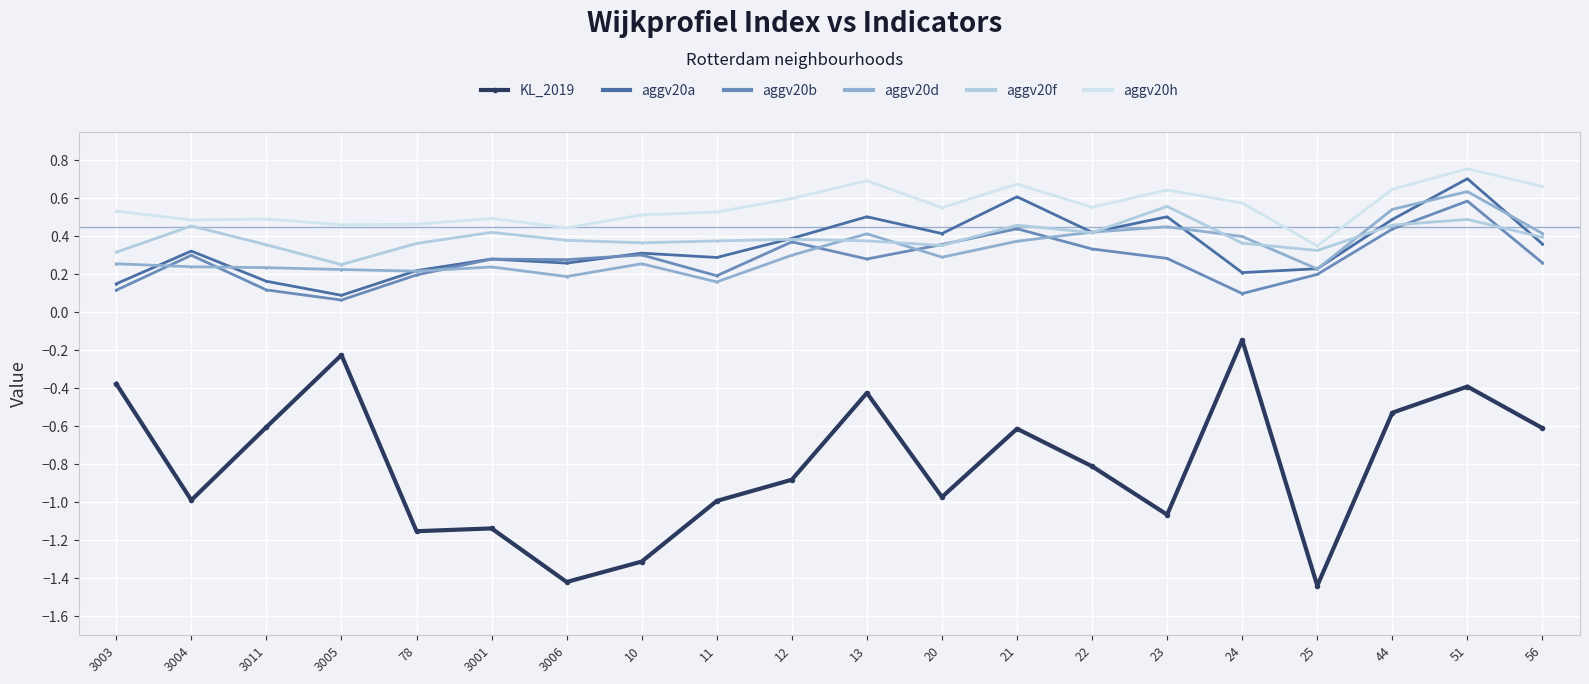

True or false: aggv20f has more than 0 points higher than both neighbors.

True